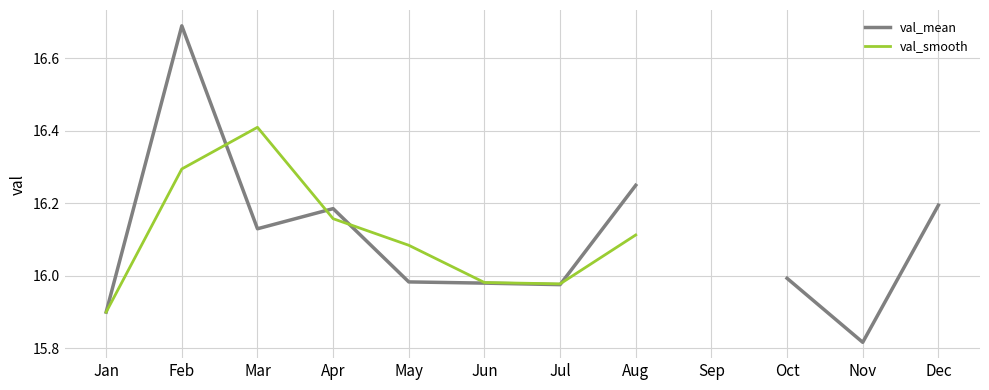

At which category is the sum across all series the highest?

Feb